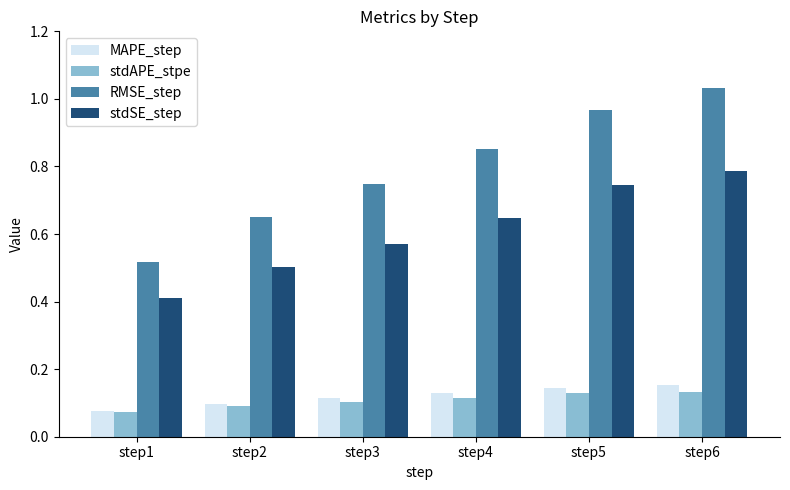

Is the value of RMSE_step at step5 greater than the value of stdSE_step at step6?

Yes